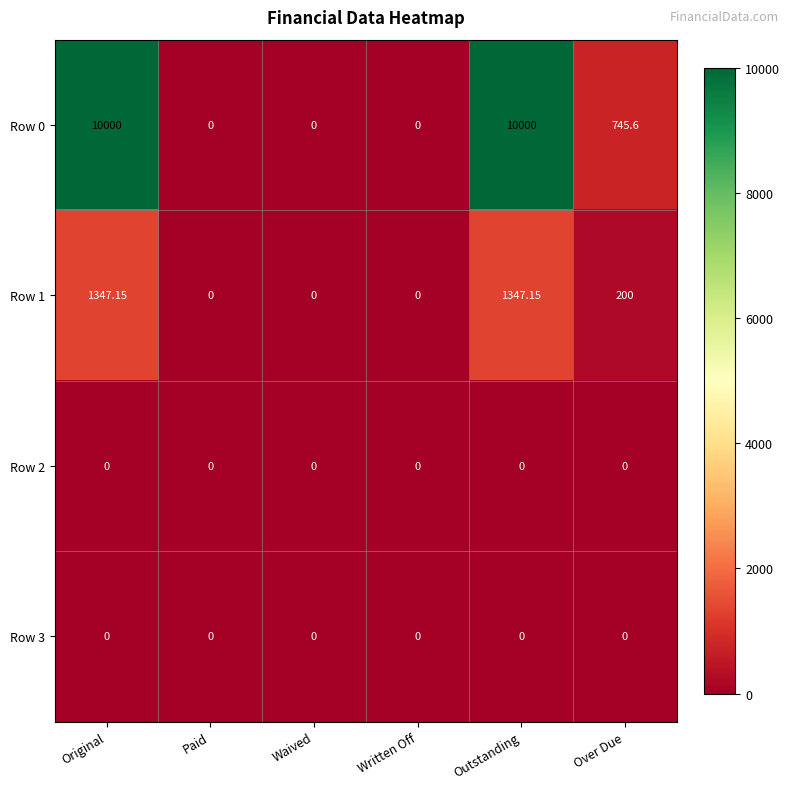

What is the difference between the highest and lowest values at Over Due?

745.6